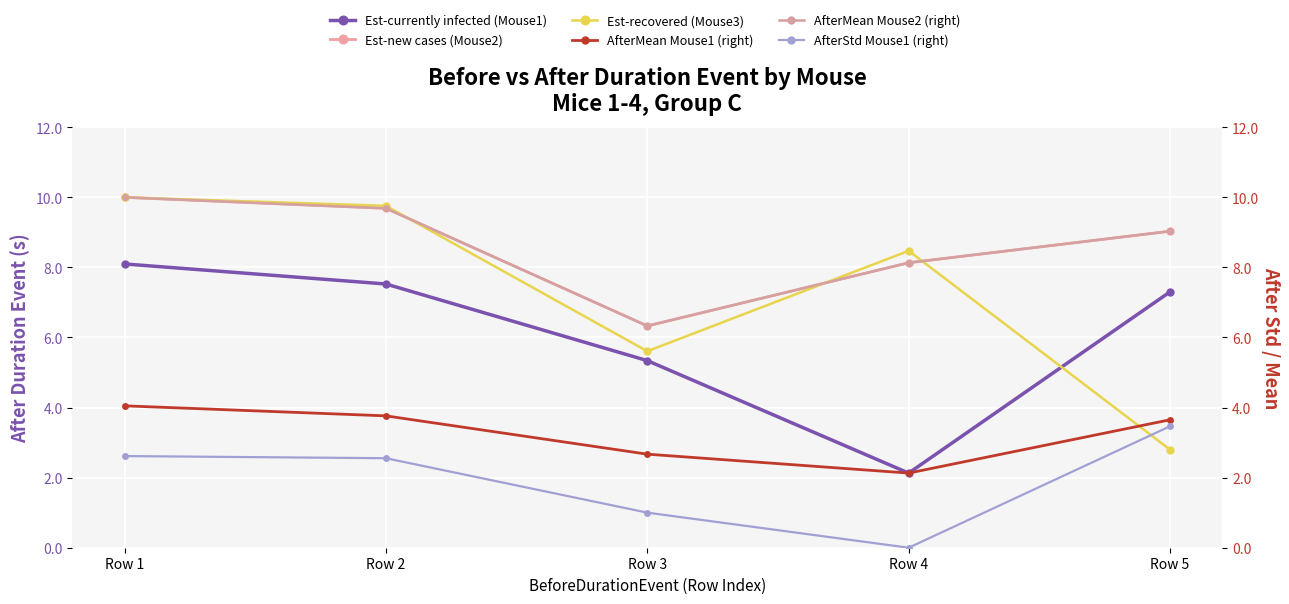

What is the total value across all series at Row 2?

43.0